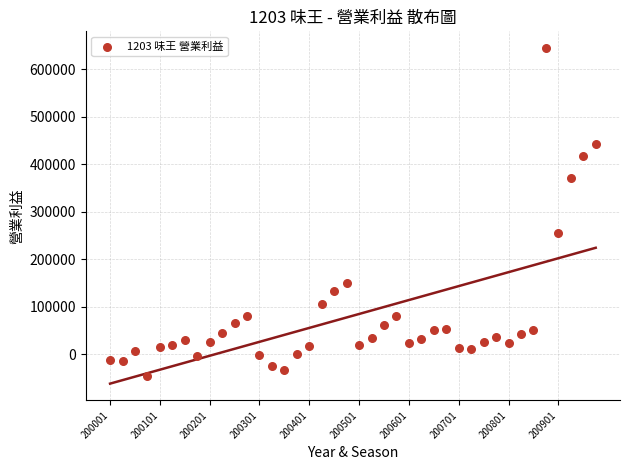

What Y value in the scatter plot is closest to 299201?

255550